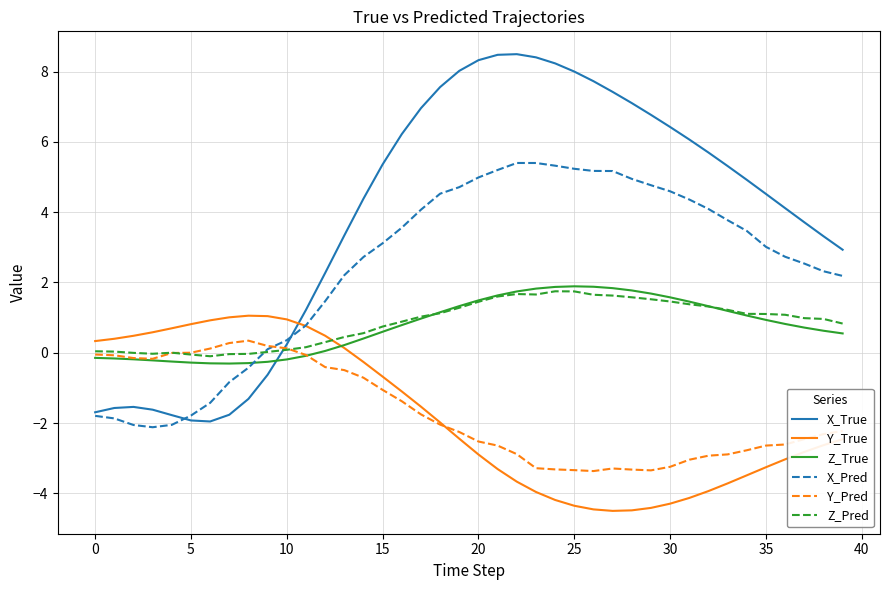

Which series has the widest spread of values?

X_True